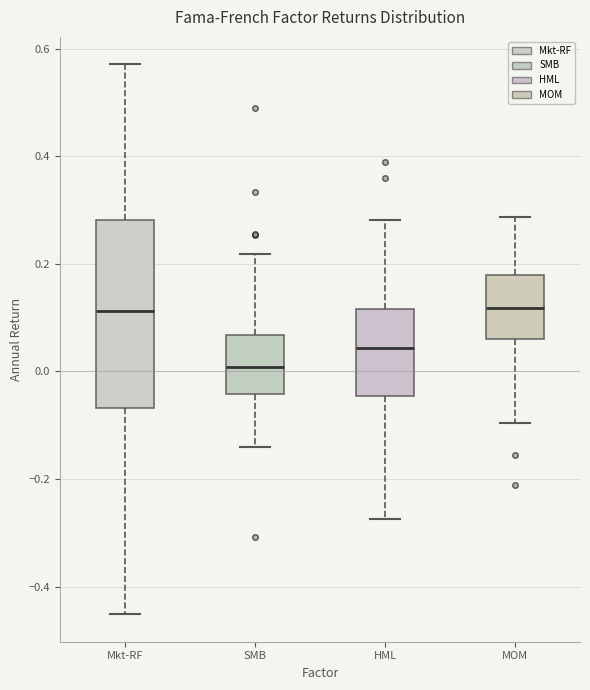

Reading left to right, read every box against the y-axis: the position of its median line, the range the box covers, and the ends of its whiskers. The values are not printed on the chart, so give them approximately, as read against the axis.

Mkt-RF: median 0.12, box -0.06 to 0.28, whiskers -0.46 to 0.58
SMB: median 0.00, box -0.04 to 0.06, whiskers -0.14 to 0.22
HML: median 0.04, box -0.04 to 0.12, whiskers -0.28 to 0.28
MOM: median 0.12, box 0.06 to 0.18, whiskers -0.10 to 0.28